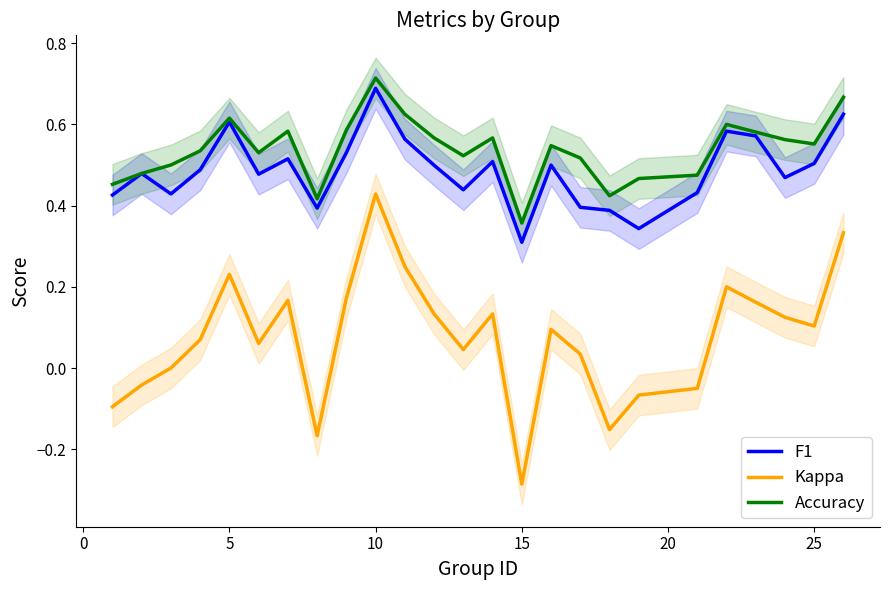

Which category has the lowest value in the Accuracy series?

15